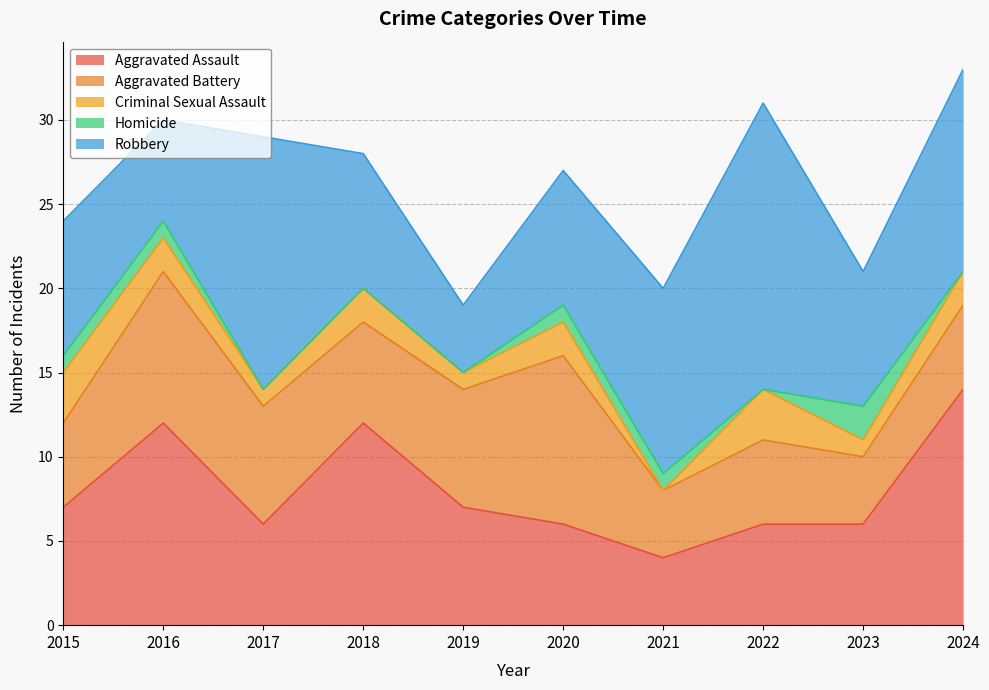

Does the chart display data point markers on the line(s)?

No